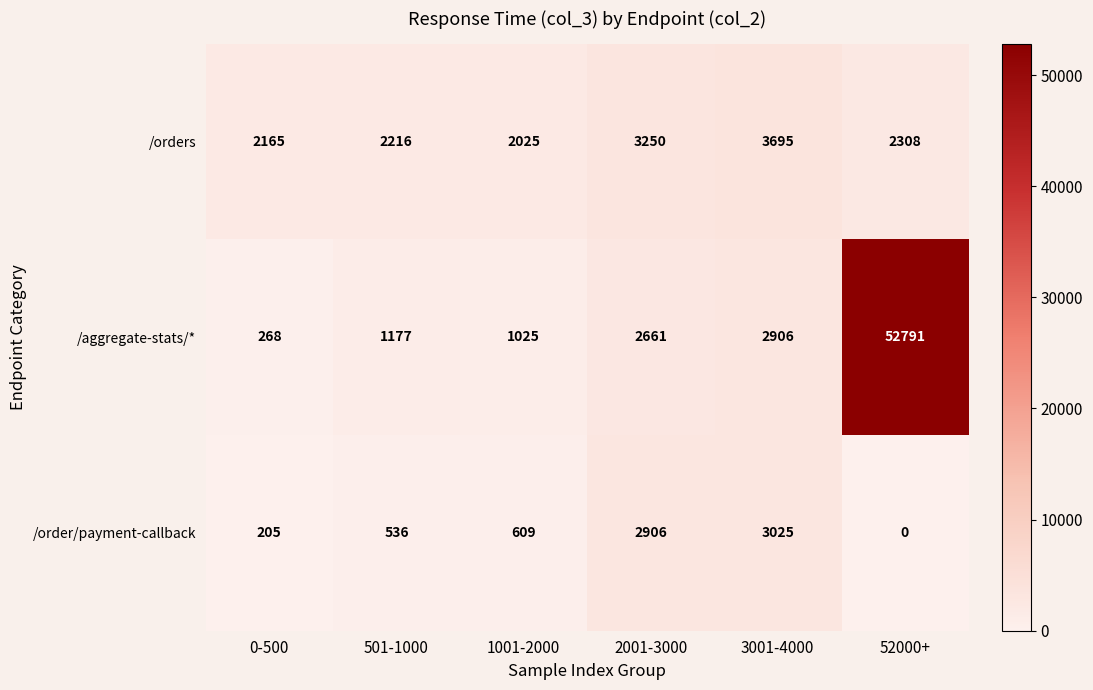

The /order/payment-callback series shows -1367 at 52000+. True or false?

False